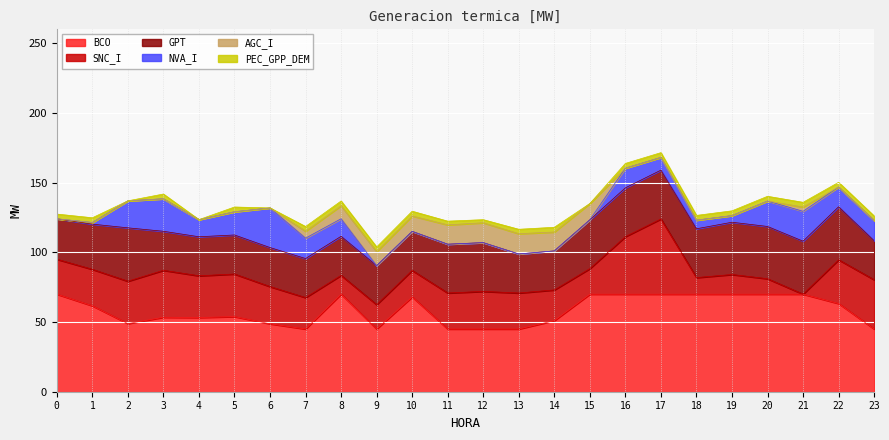

True or false: AGC_I has more than 1 points higher than both neighbors.

True